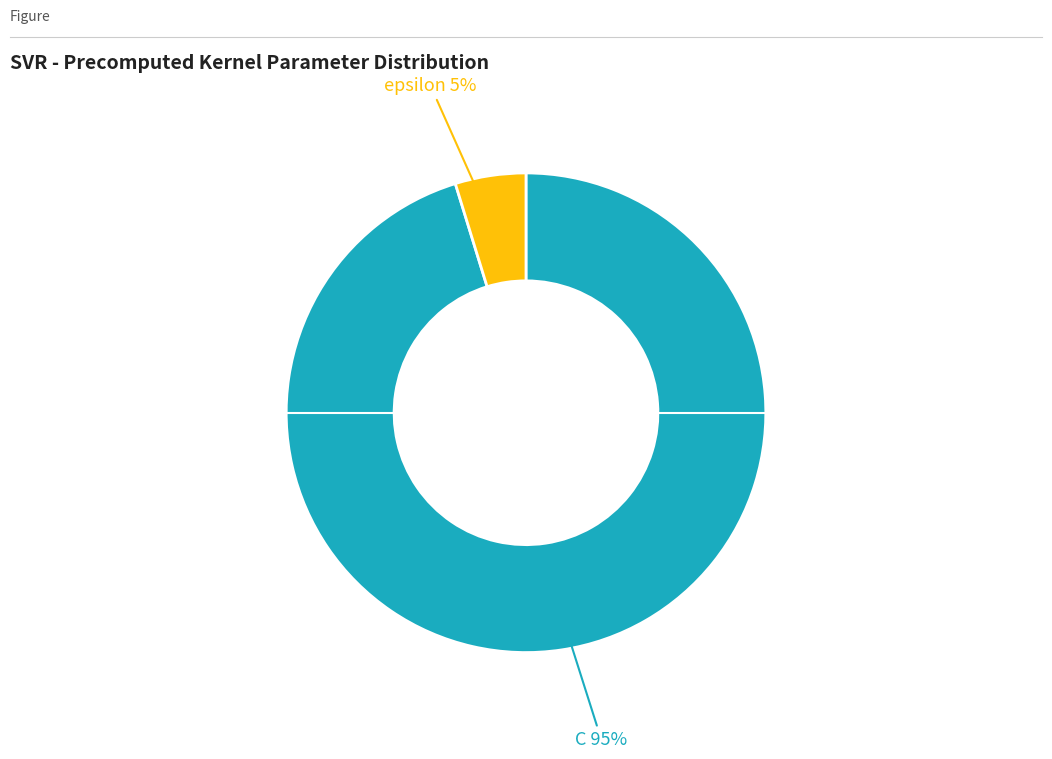

How many slices are in this pie chart?

2